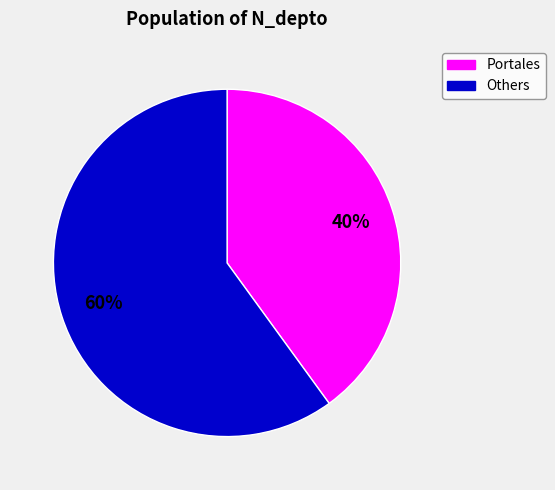

How many slices are in this pie chart?

2